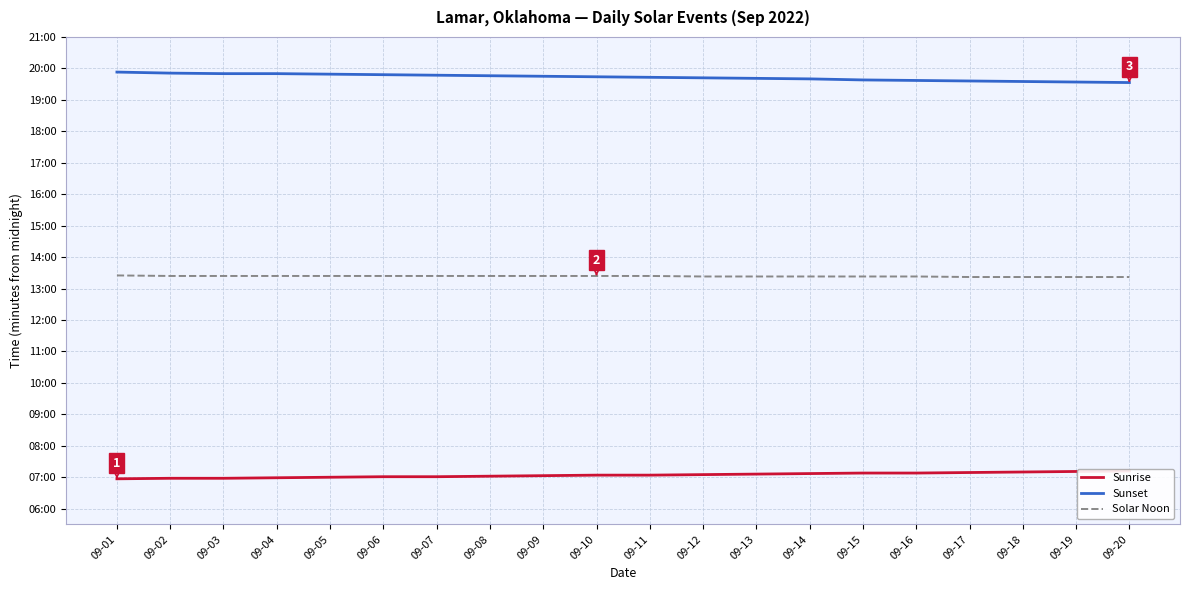

Reading left to right, what are all the values shown in this chart?

Sunrise: 417	418	418	419	420	421	421	422	423	424	424	425	426	427	428	428	429	430	431	432
Sunset: 1193	1191	1190	1190	1189	1188	1187	1186	1185	1184	1183	1182	1181	1180	1178	1177	1176	1175	1174	1173
Solar Noon: 805	804	804	804	804	804	804	804	804	804	804	803	803	803	803	803	802	802	802	802